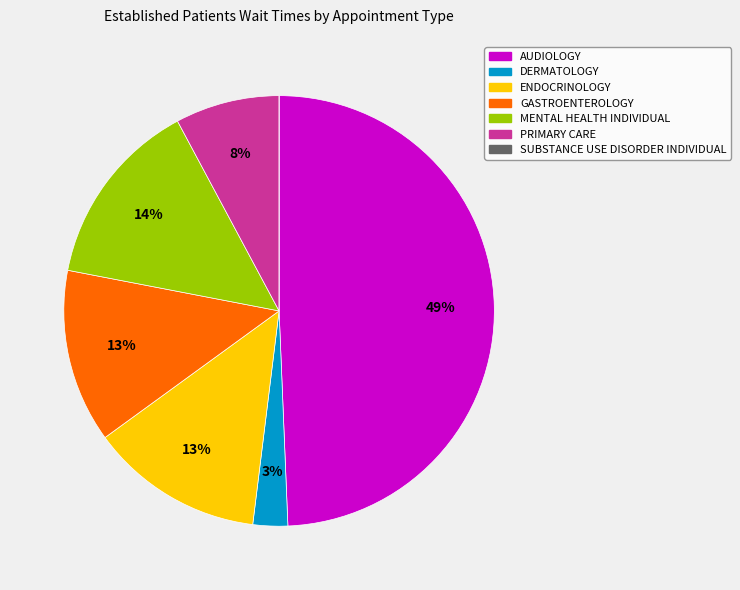

Which has a higher value, GASTROENTEROLOGY or MENTAL HEALTH INDIVIDUAL?

MENTAL HEALTH INDIVIDUAL